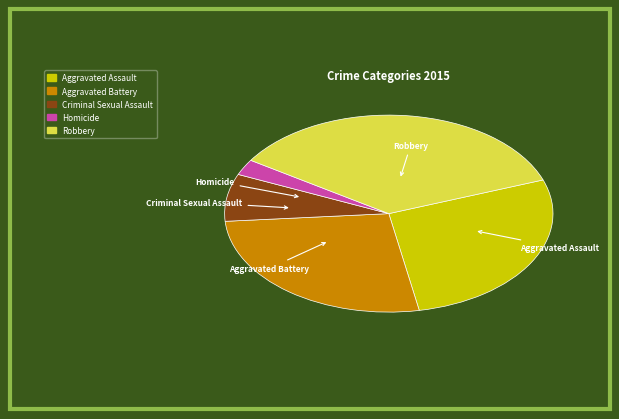

Which category has the smallest portion of the pie?

Homicide